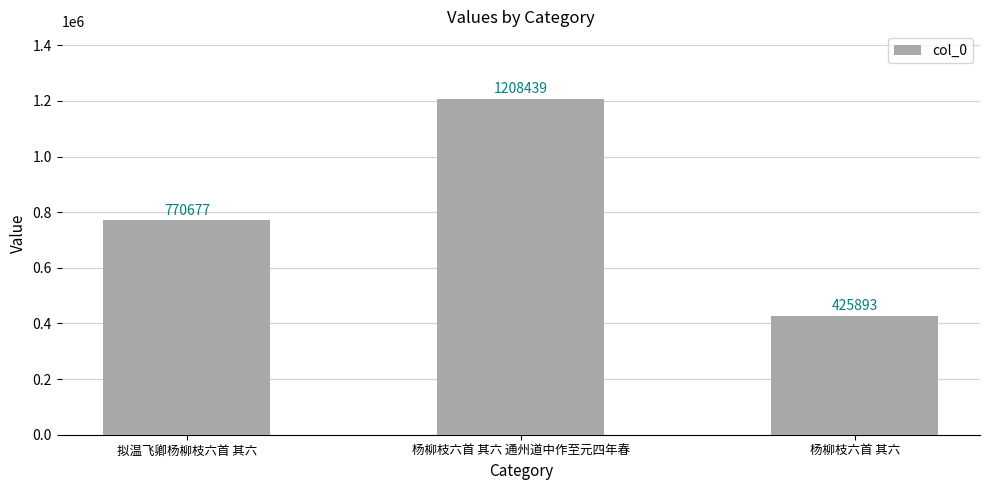

What position from the left is 杨柳枝六首 其六?

3